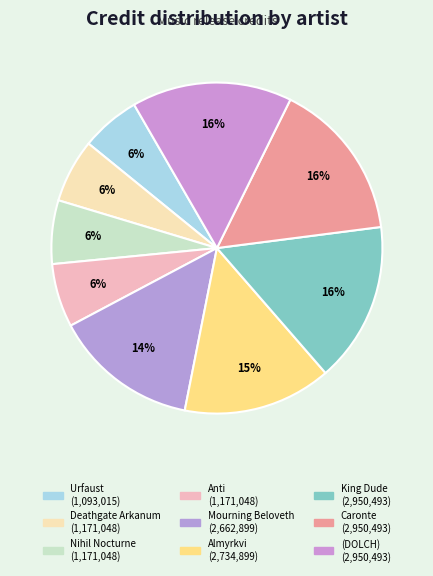

Count the number of slices in the pie.

9